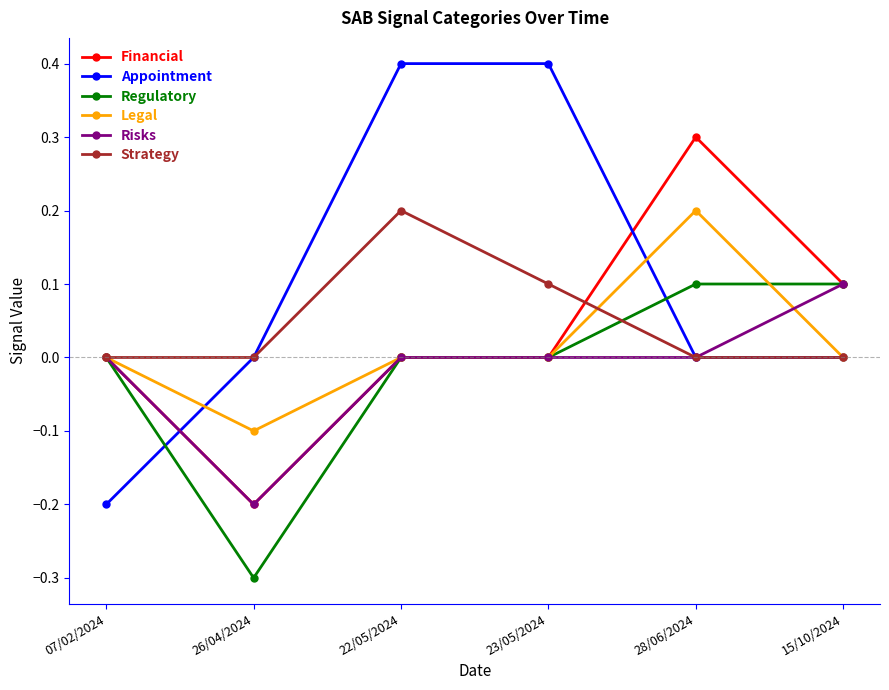

In Strategy, how many points are higher than both neighbors (excluding endpoints)?

1